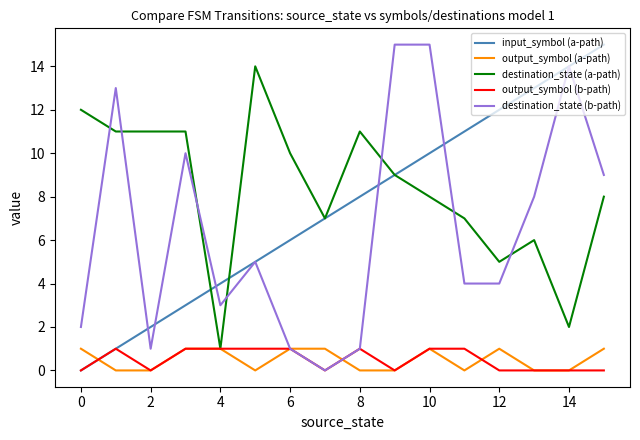

What is the difference between the maximum and minimum values in the destination_state (a-path) series?

13